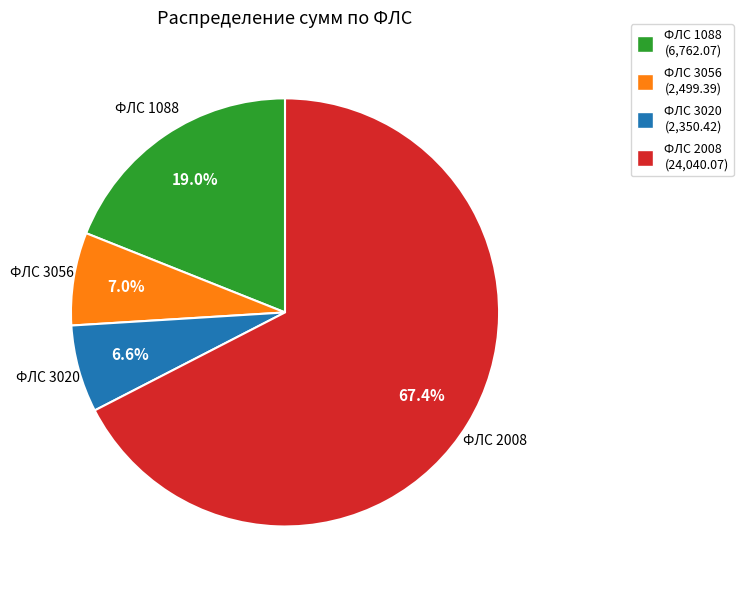

Which category has the biggest portion of the pie?

ФЛС 2008